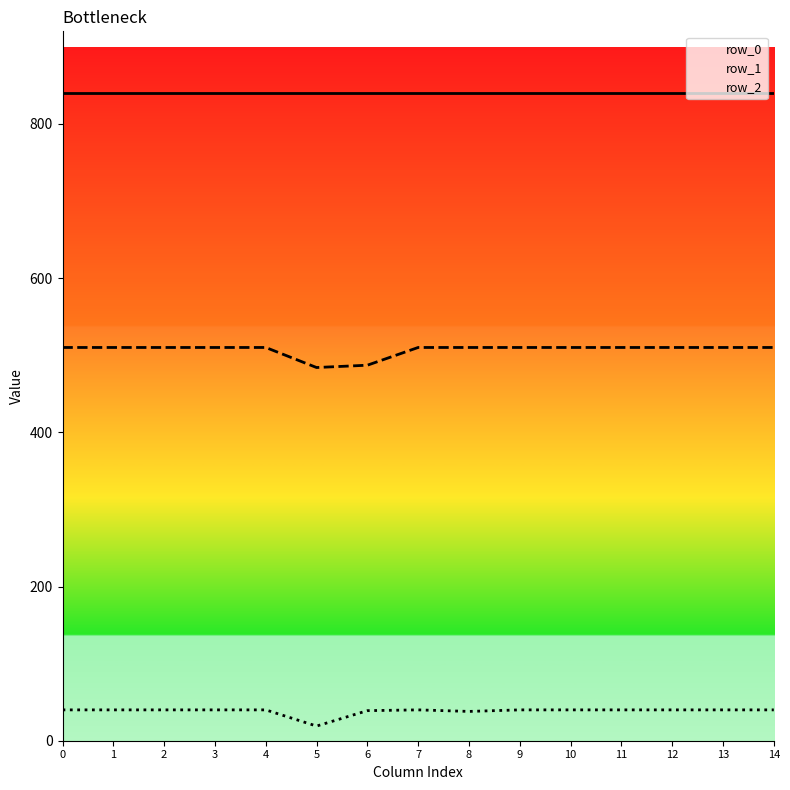

What is the lowest value of the row_2 series?

19